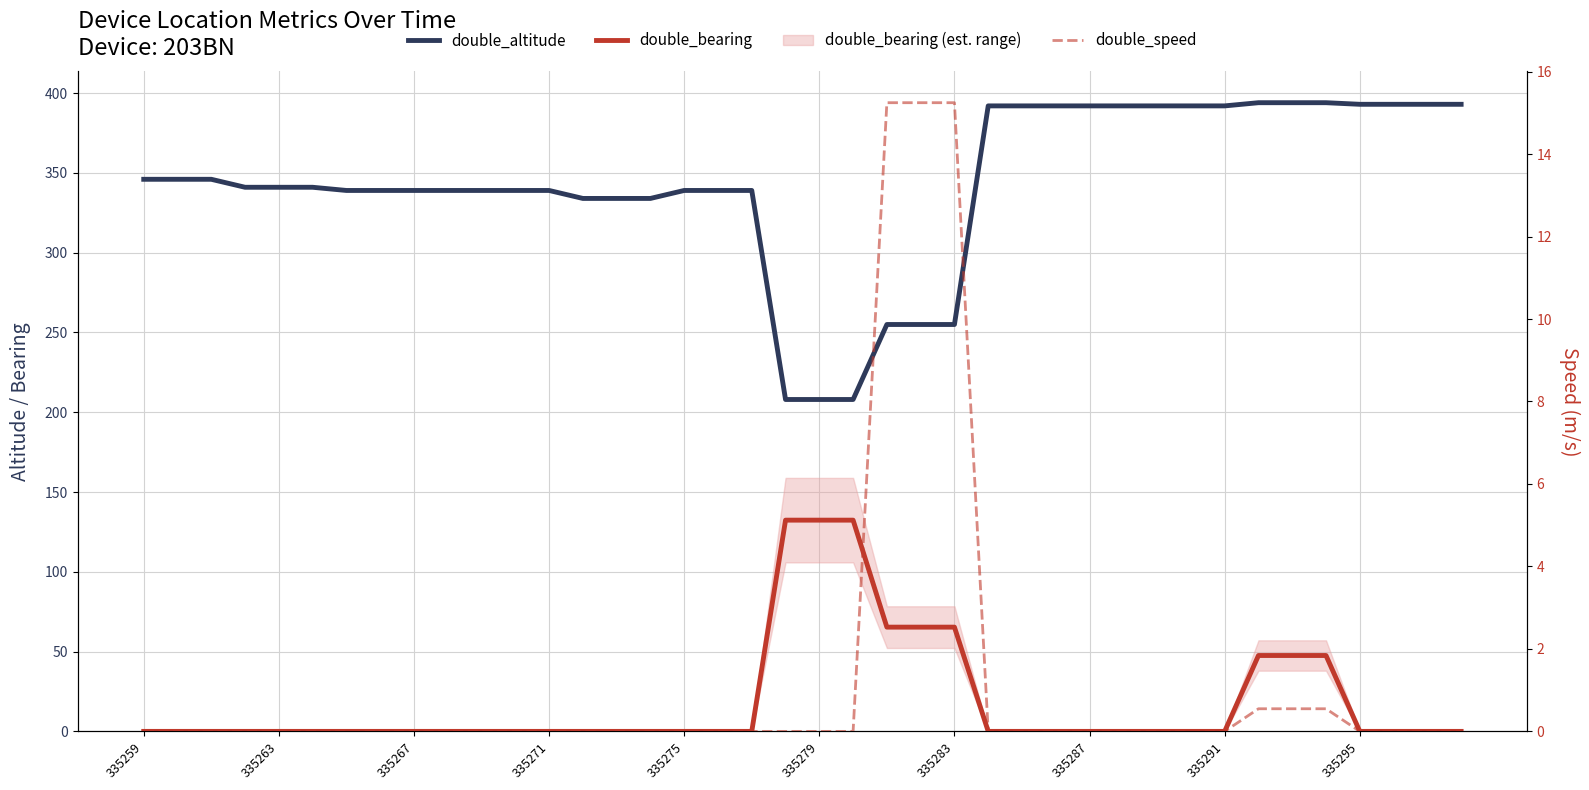

Is it true that double_altitude equals 699.4 at 335295?

False